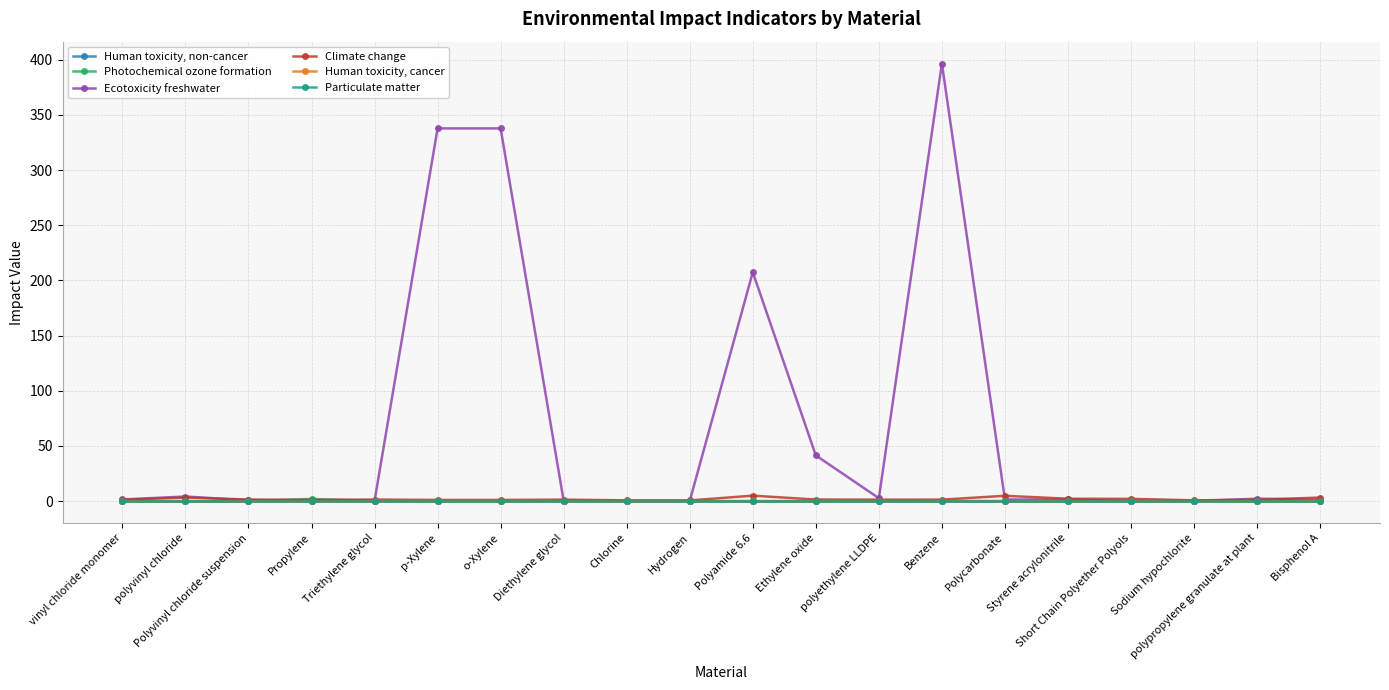

Which series has the largest total across all categories?

Ecotoxicity freshwater